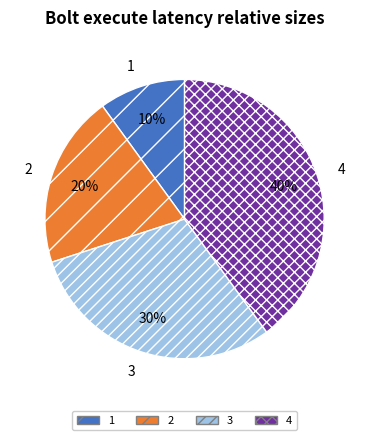

The 4 slice represents 53% of the pie. True or false?

False